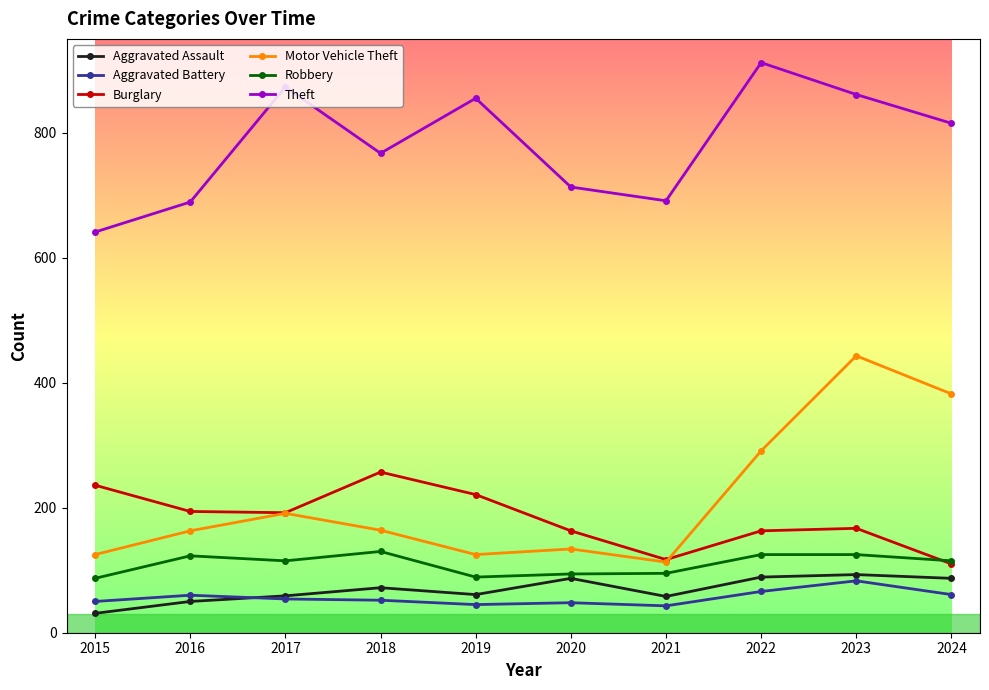

How many data points does each series have?

10